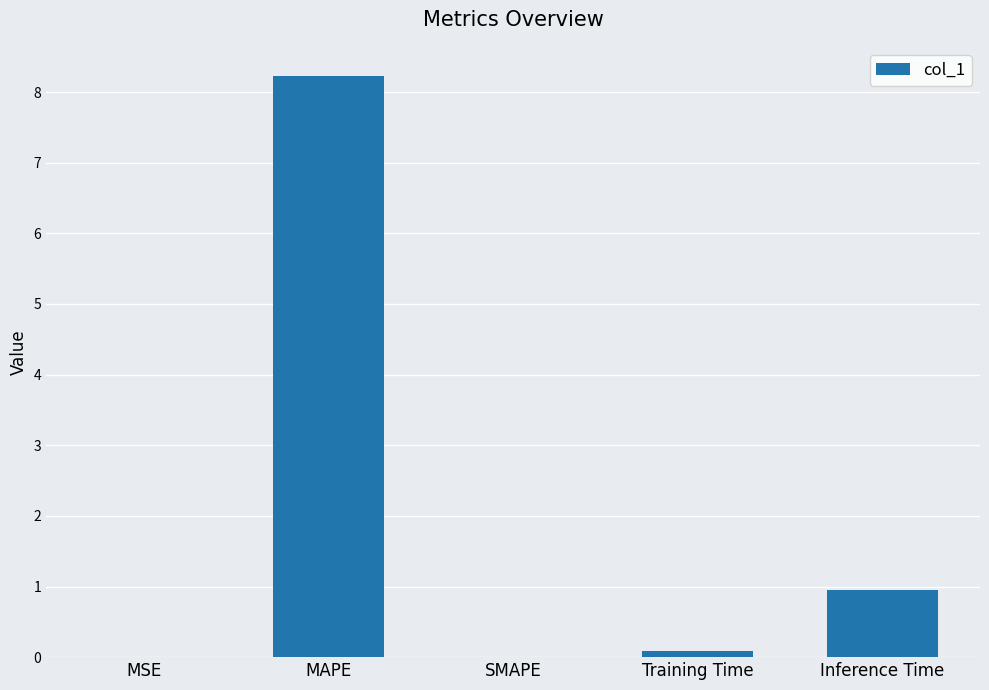

Does the chart contain stacked bars?

No